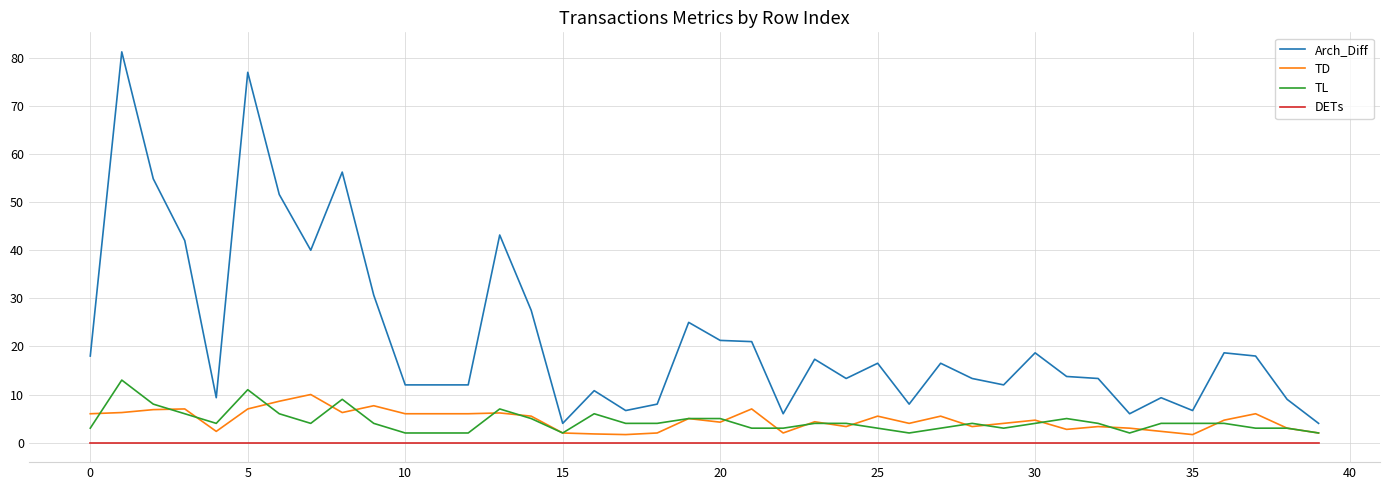

True or false: Arch_Diff and DETs cross at least once.

False